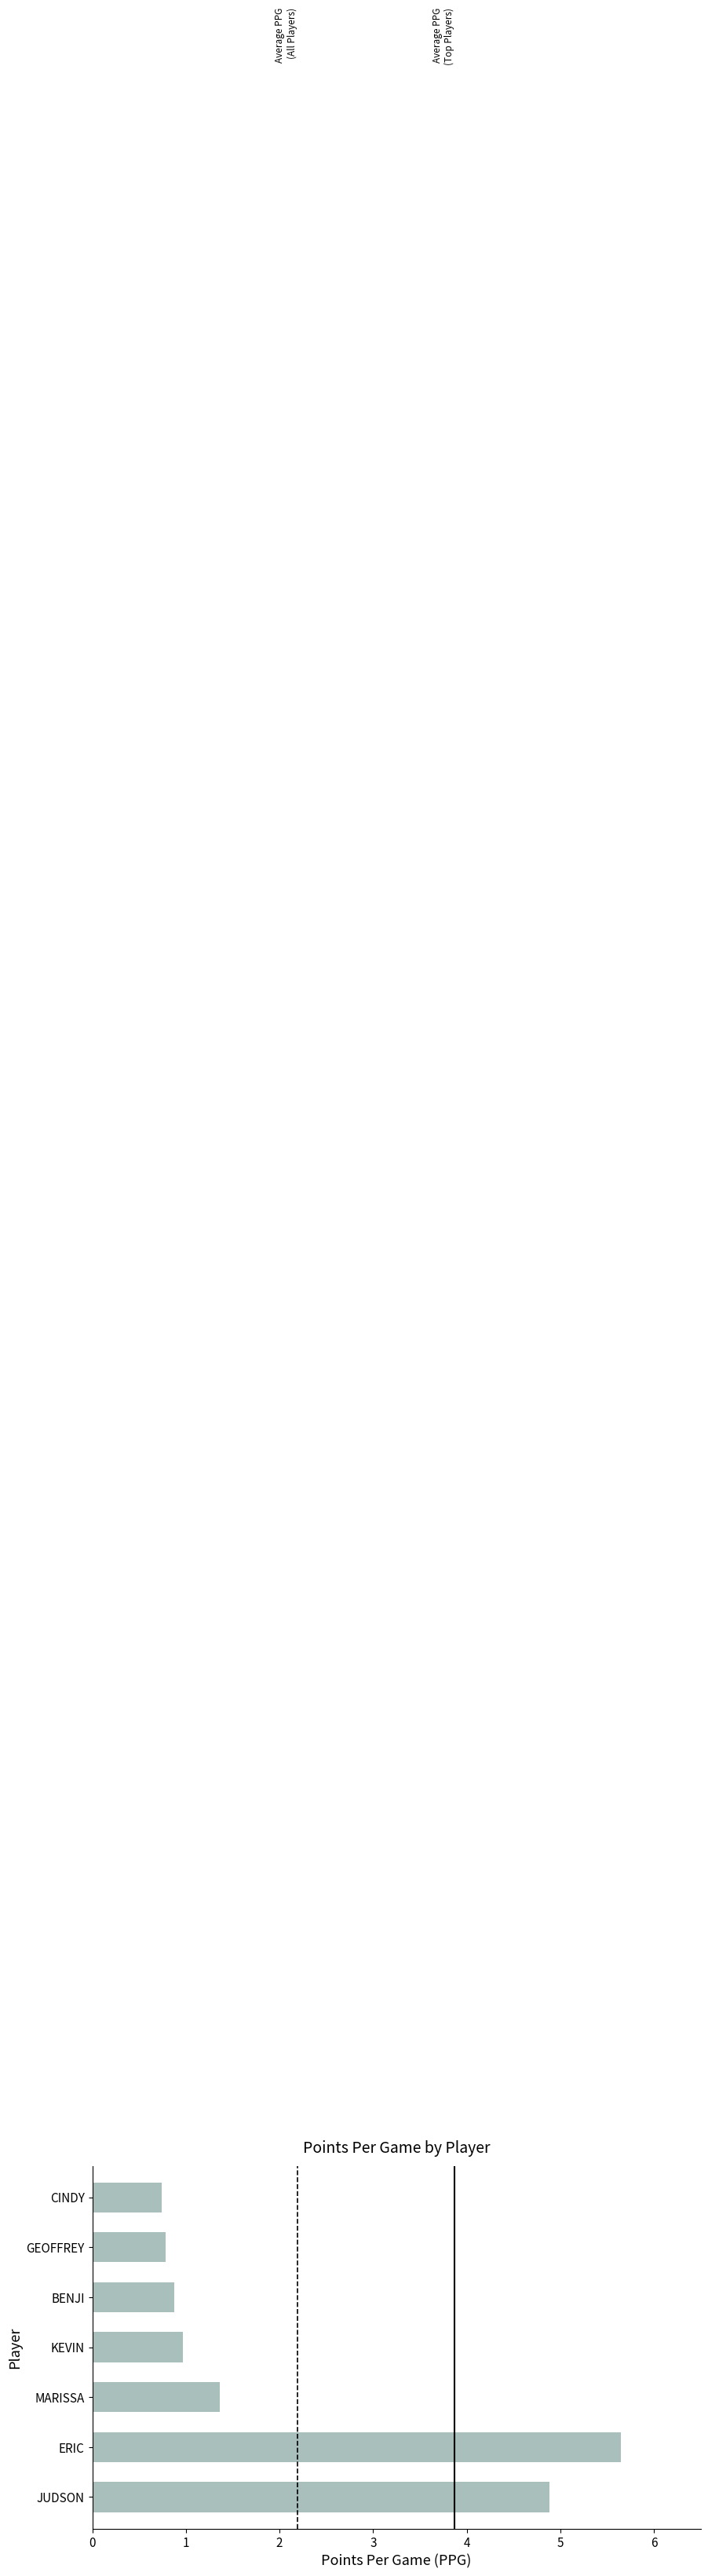

Is it true that the value at BENJI is 0.9?

True